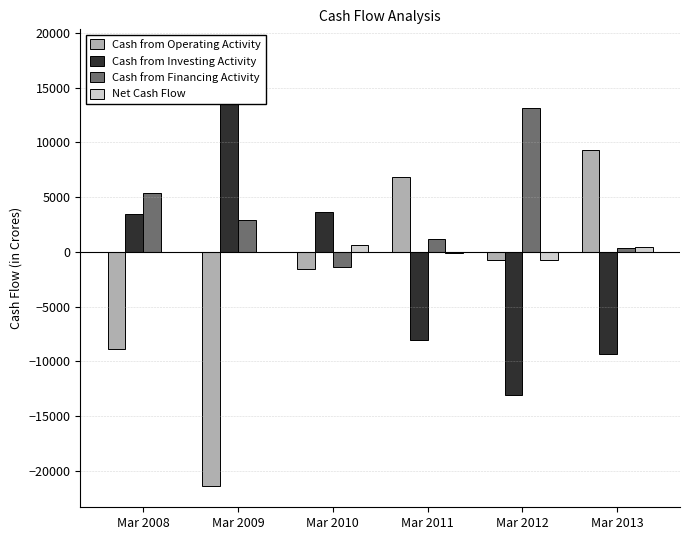

What is the difference between the maximum and second lowest values in the Cash from Financing Activity series?

12751